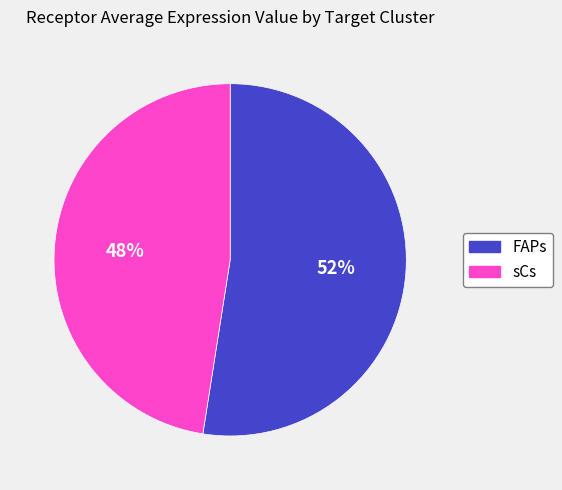

Rank the categories by value from lowest to highest.

sCs, FAPs